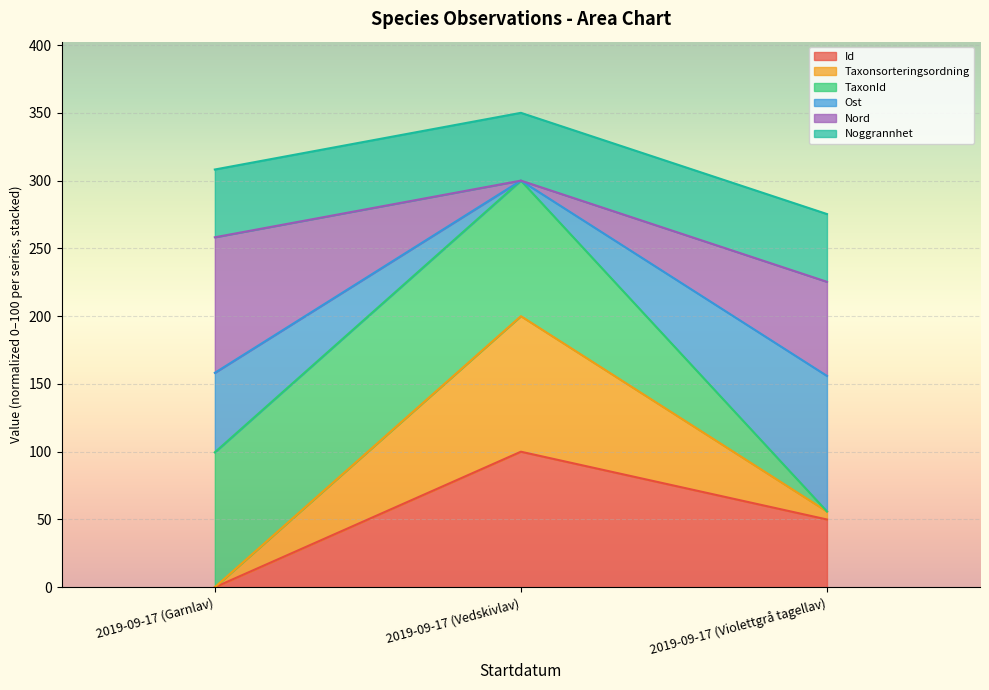

What position from the right is 2019-09-17 (Vedskivlav)?

2